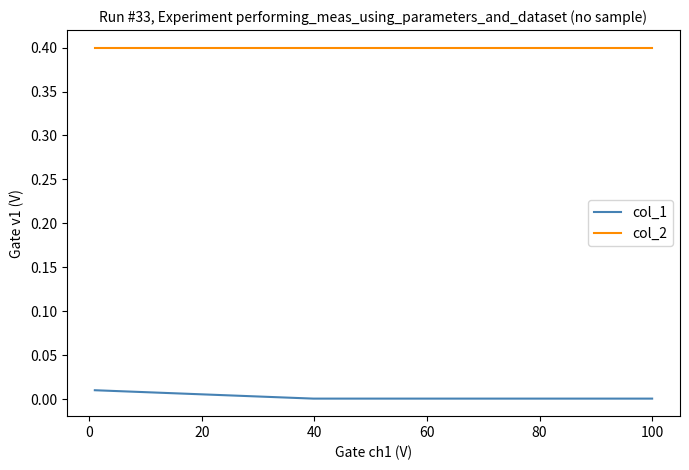

What is the average value of the col_2 series?

0.4